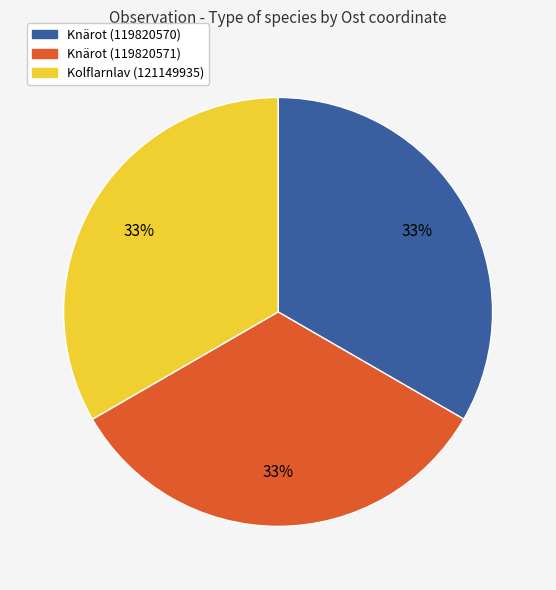

Is it true that Knärot (119820570) is 33% of the pie?

True